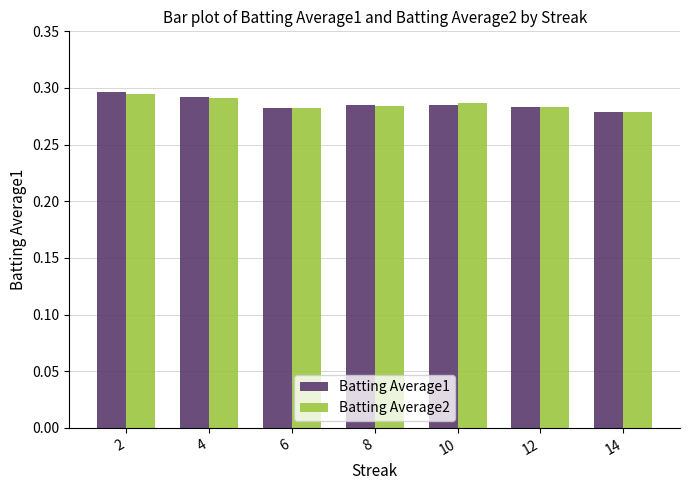

At how many categories does at least one series exceed 0?

7